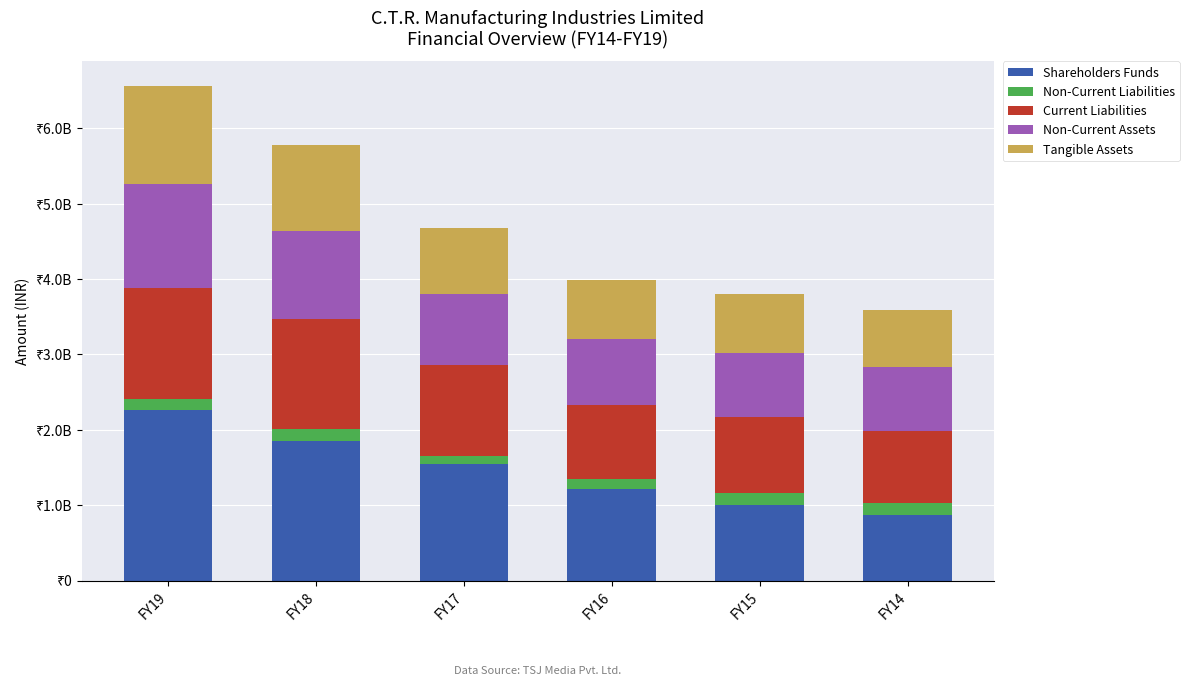

At FY16, list the series in order from smallest to largest.

Non-Current Liabilities, Tangible Assets, Non-Current Assets, Current Liabilities, Shareholders Funds